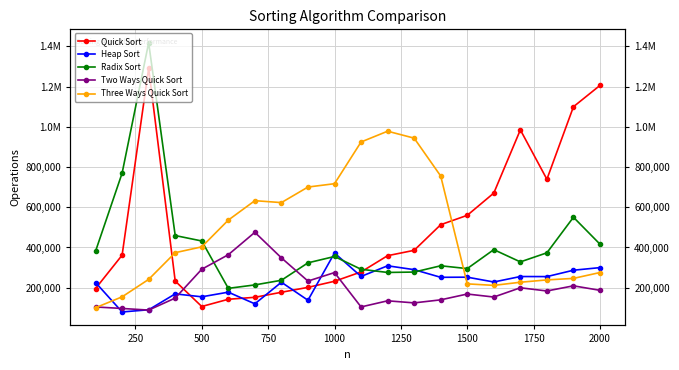

Count the number of data series in this chart.

5